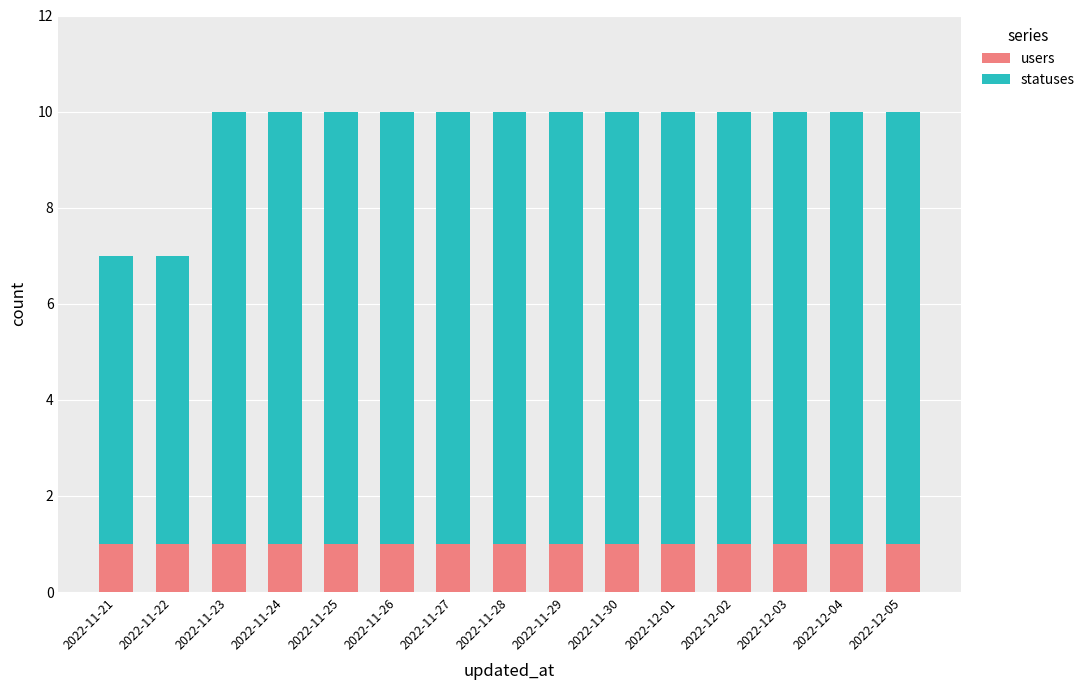

What are all the series names shown in the legend?

users, statuses